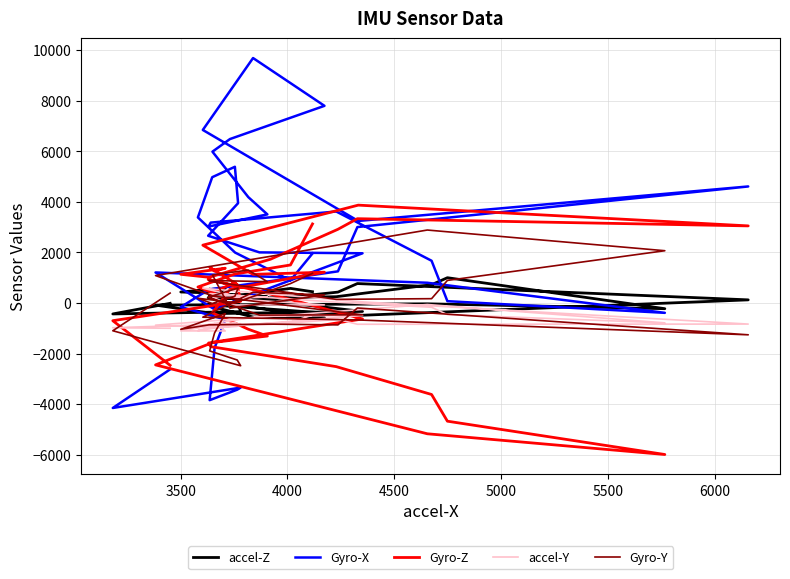

How many lines are shown in the chart?

5